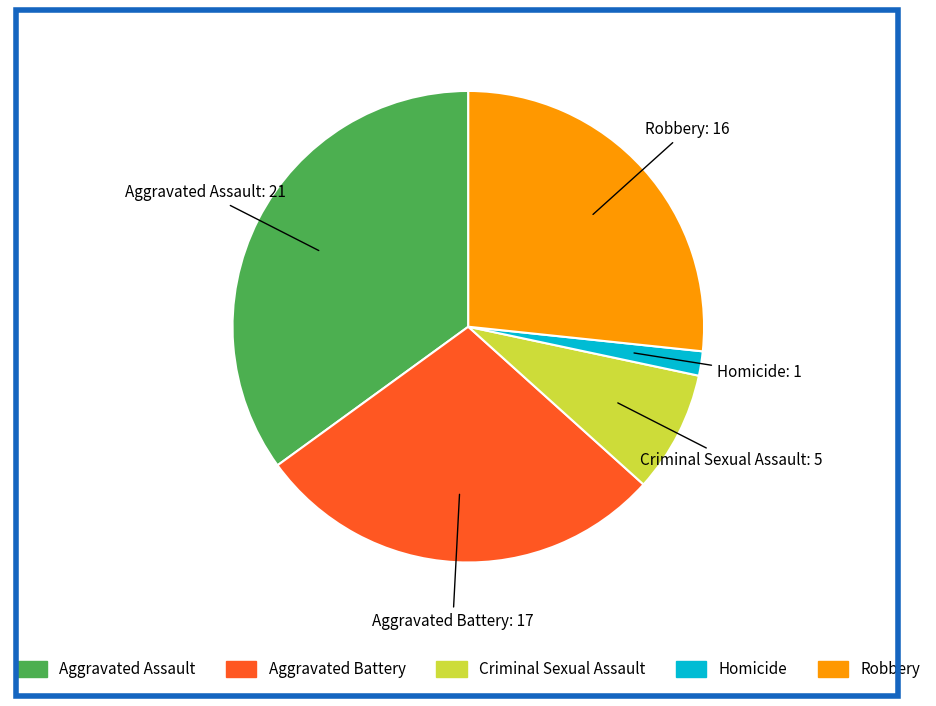

Is Homicide the majority of the pie?

No